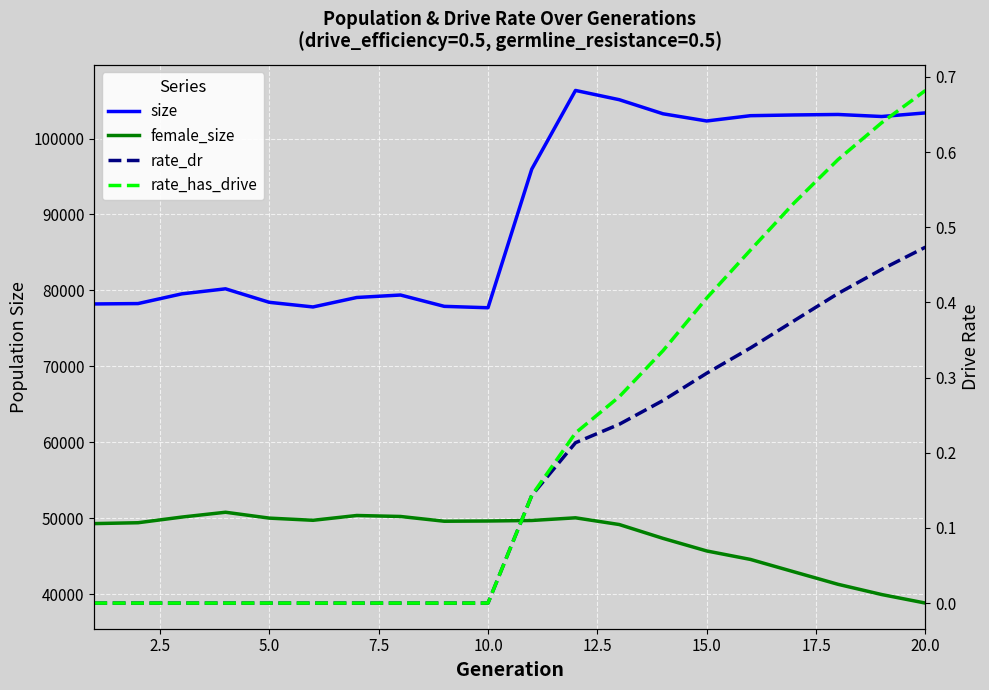

What is the average value of the rate_dr series?

0.2